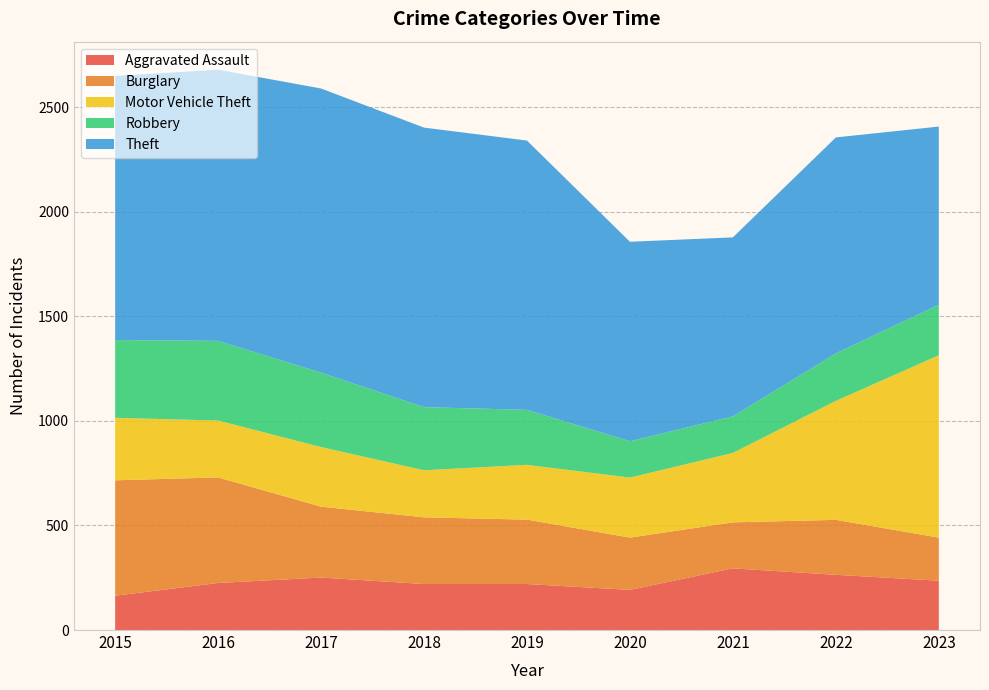

Reading left to right, transcribe all the data shown in this chart.

Aggravated Assault: 2015=164	2016=225	2017=251	2018=220	2019=220	2020=192	2021=295	2022=264	2023=236
Burglary: 2015=552	2016=505	2017=339	2018=319	2019=308	2020=250	2021=220	2022=263	2023=206
Motor Vehicle Theft: 2015=299	2016=272	2017=285	2018=225	2019=262	2020=287	2021=332	2022=569	2023=872
Robbery: 2015=372	2016=381	2017=356	2018=302	2019=263	2020=174	2021=175	2022=227	2023=242
Theft: 2015=1263	2016=1297	2017=1359	2018=1337	2019=1288	2020=954	2021=856	2022=1033	2023=852